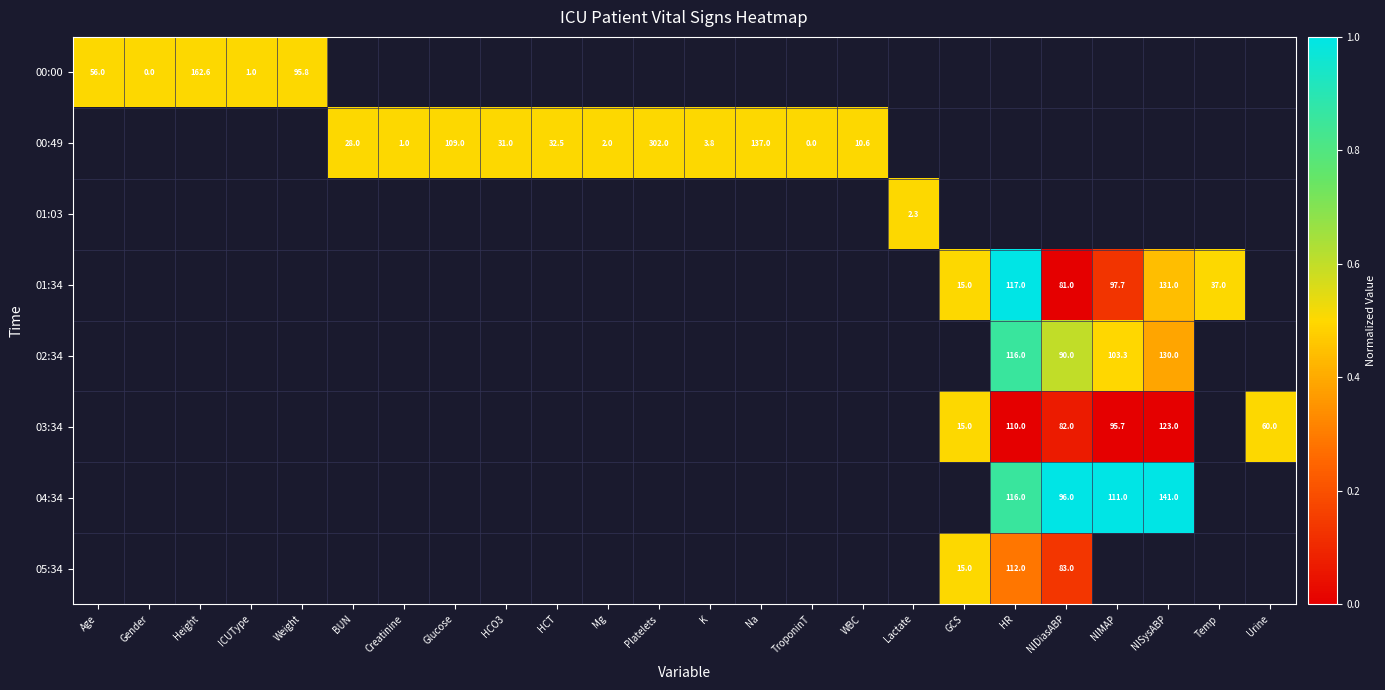

Is it true that 01:34 equals 131.0 at NISysABP?

True